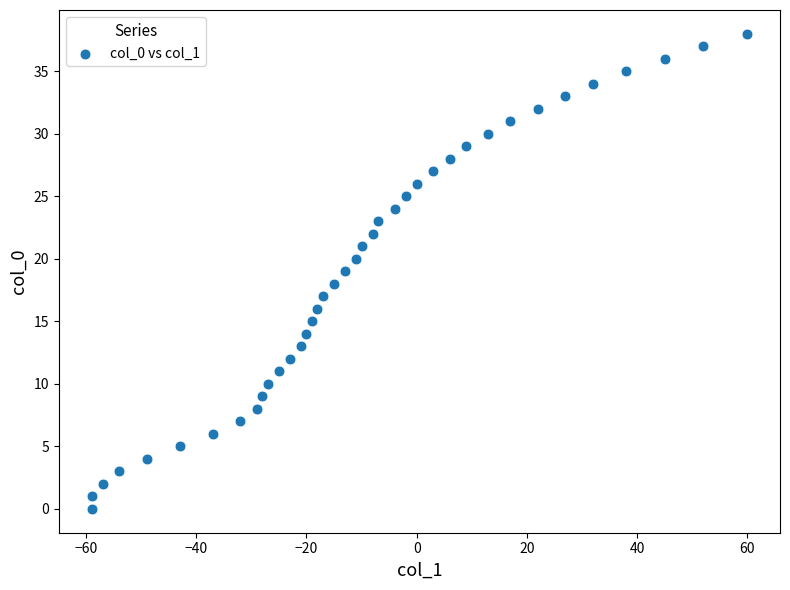

What is the range of Y values (max minus min)?

38